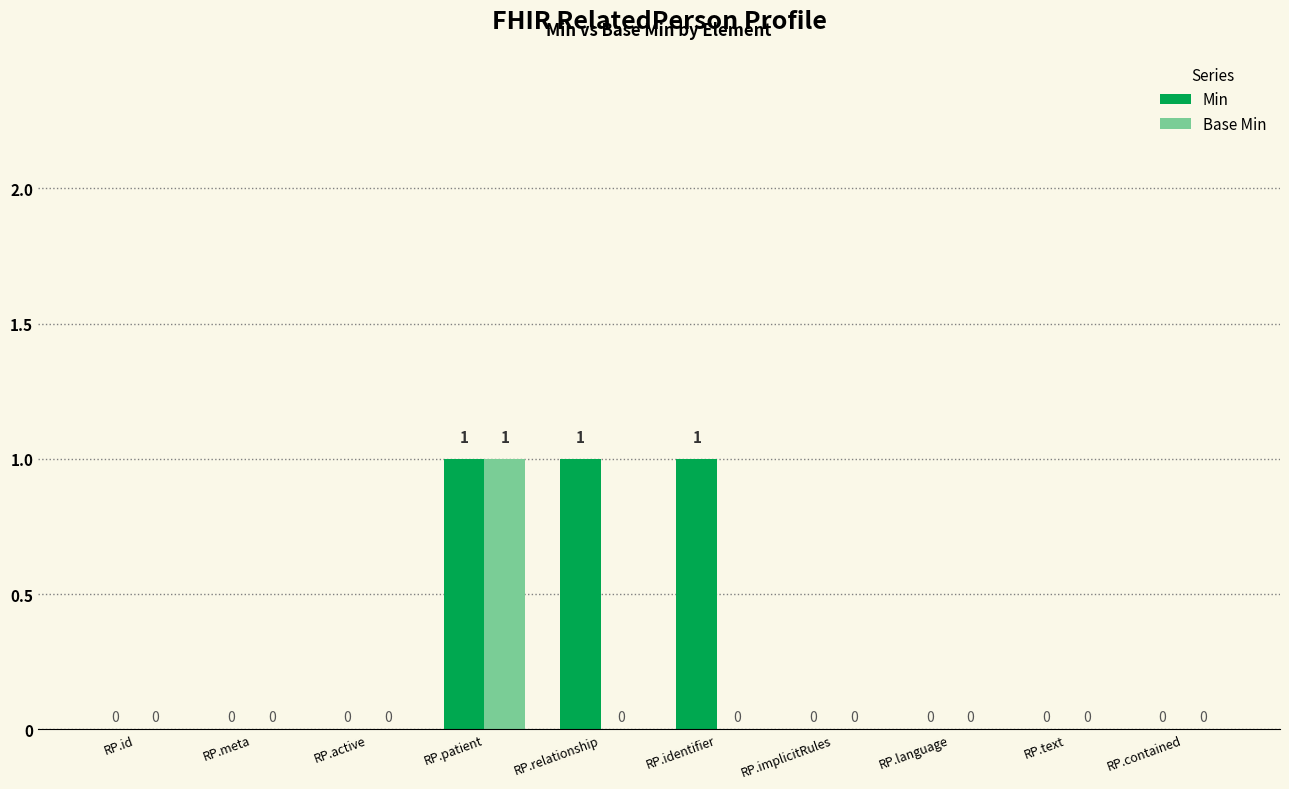

What is the sum of all Min values?

3